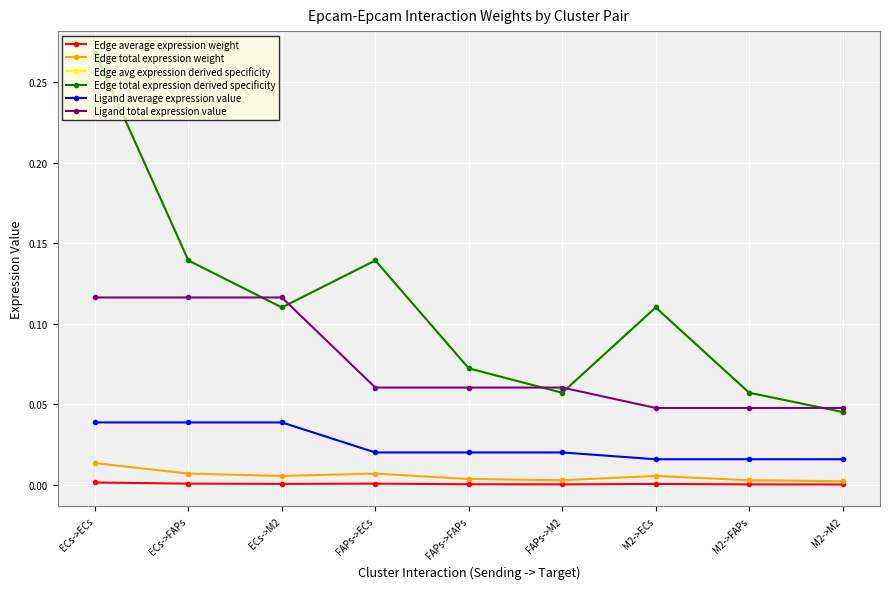

At how many categories does at least one series exceed 0?

9